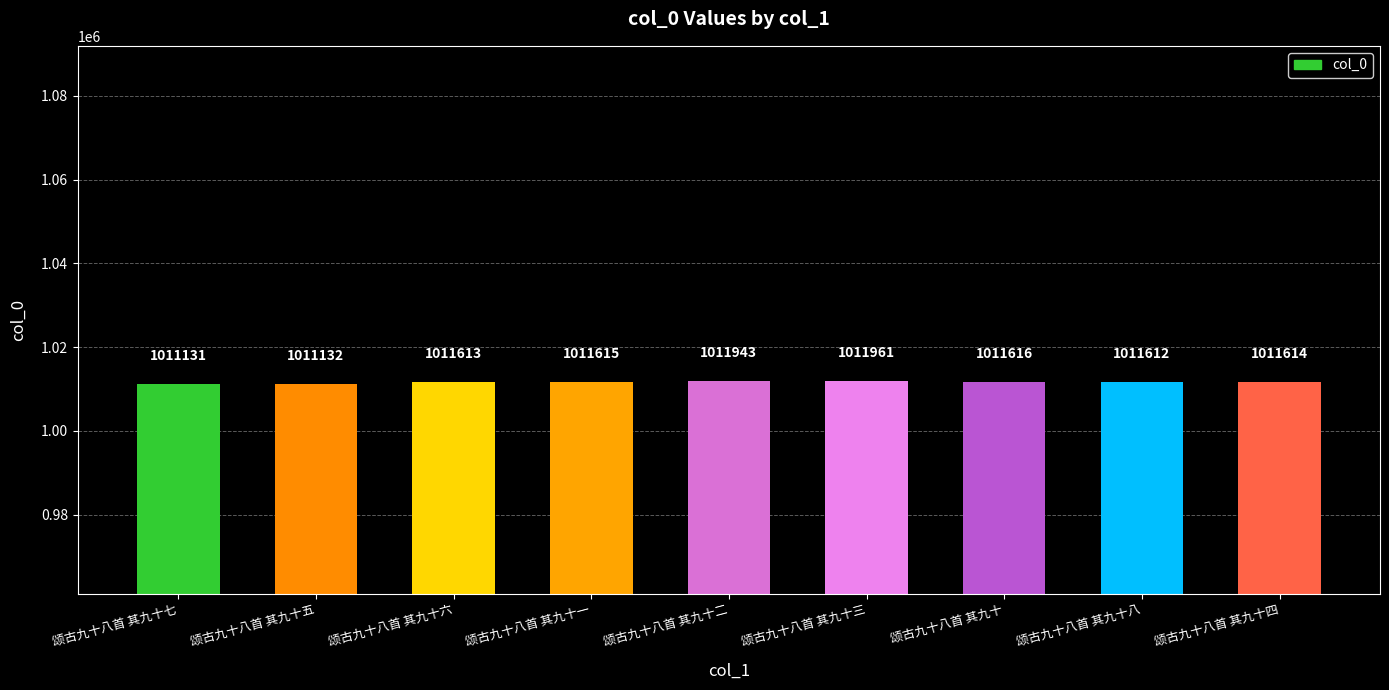

Between 颂古九十八首 其九十 and 颂古九十八首 其九十一, which is larger?

颂古九十八首 其九十